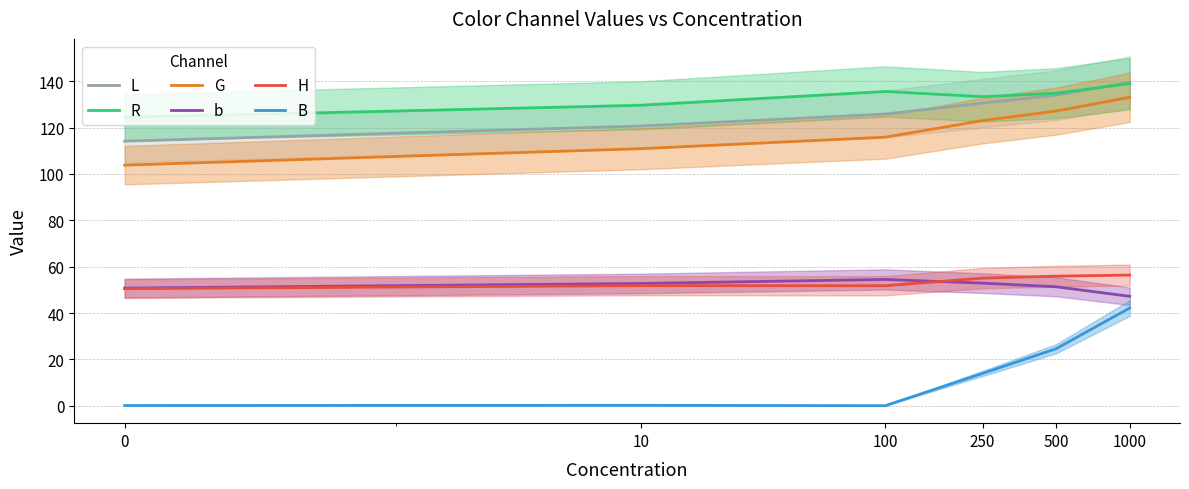

List the labels in order of H value, smallest first.

0, 100, 10, 250, 500, 1000